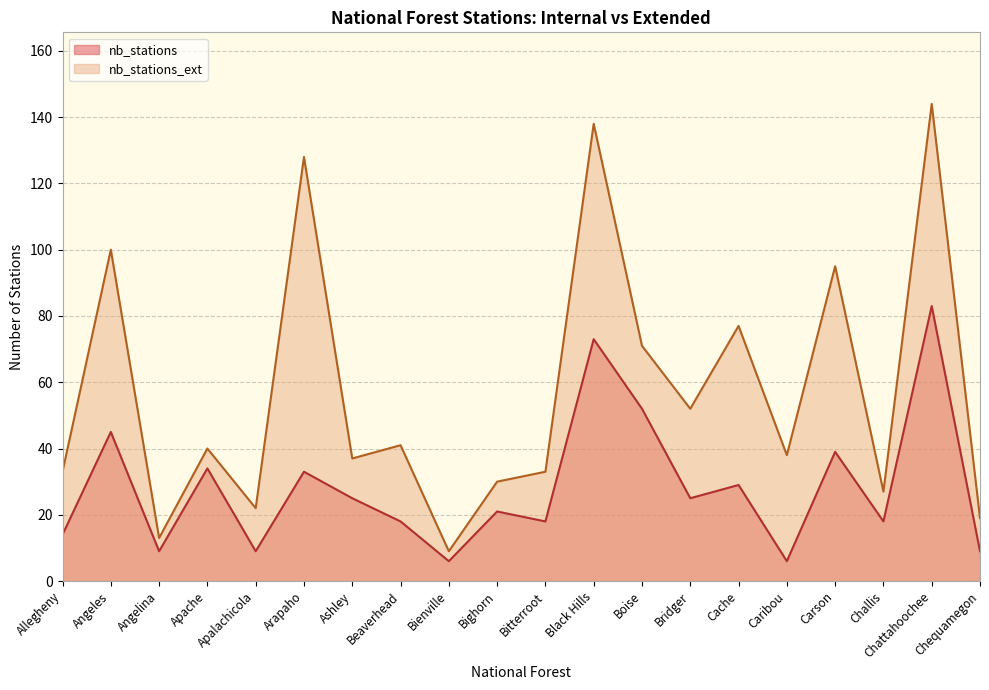

Rank the series by their average value, from highest to lowest.

nb_stations_ext, nb_stations